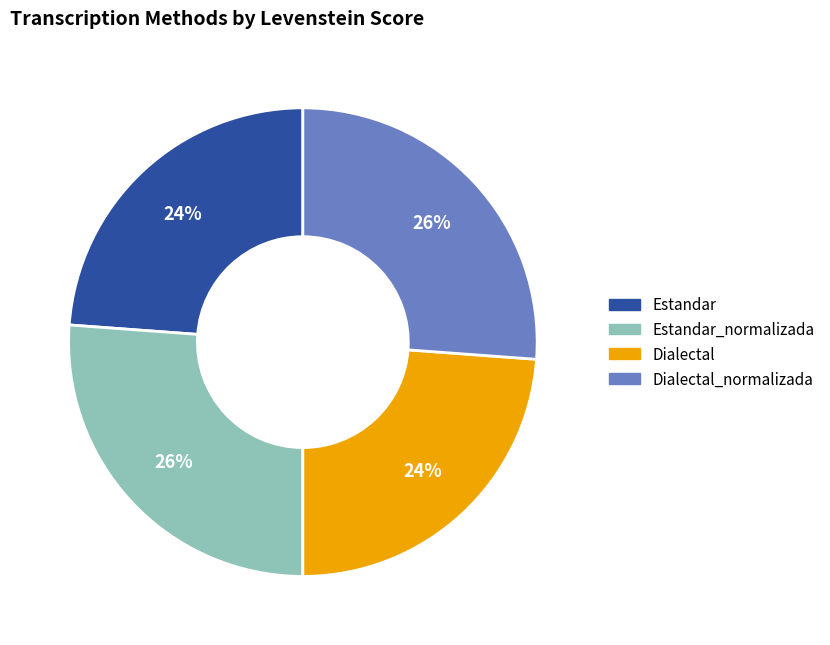

To the nearest percent, what is the difference between the largest and smallest slice percentages?

2%